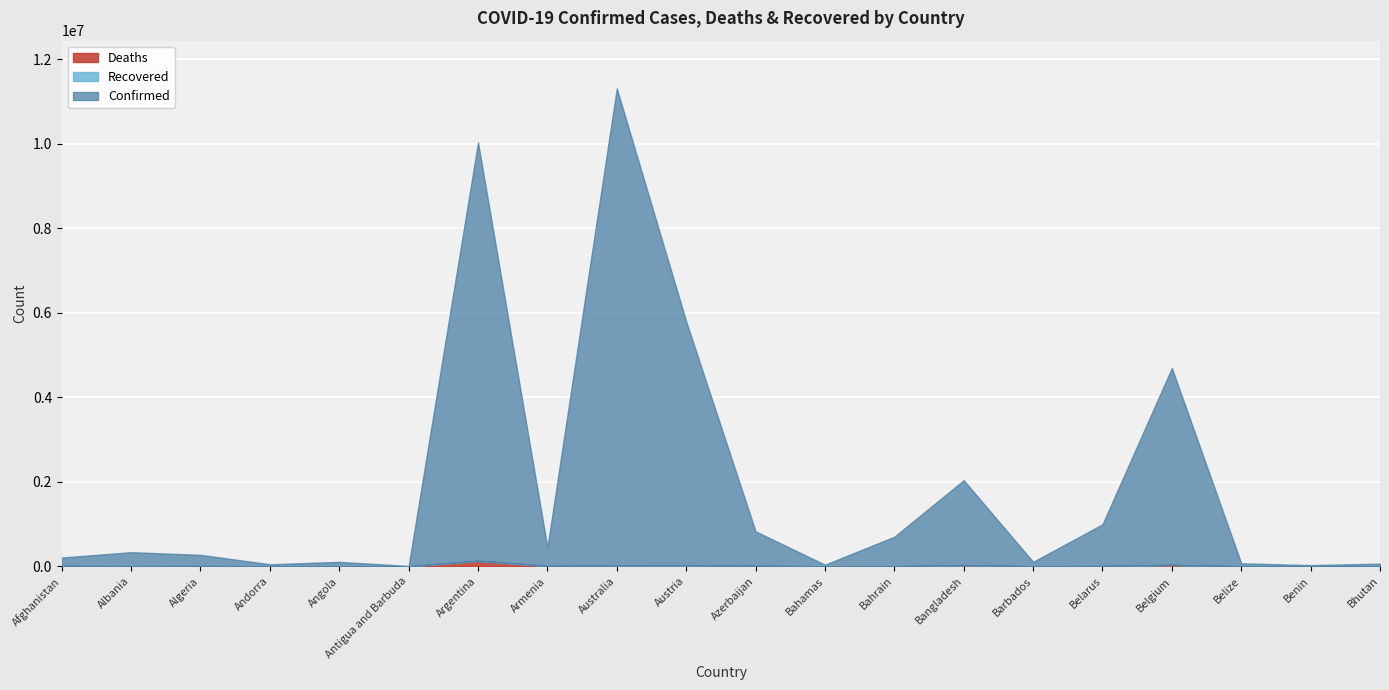

In Deaths, how many points are lower than both neighbors (excluding endpoints)?

6